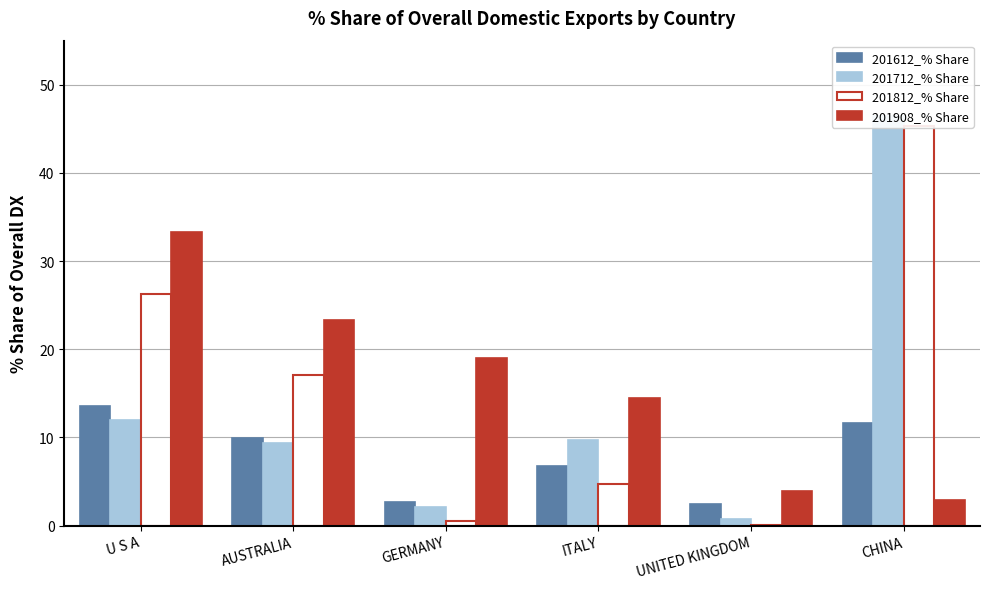

Reading left to right, list all the values displayed in this chart.

201612_% Share: 13.6	9.9	2.6	6.8	2.5	11.6
201712_% Share: 11.9	9.3	2.2	9.7	0.7	46.5
201812_% Share: 26.3	17.1	0.5	4.7	0.0	45.3
201908_% Share: 33.3	23.3	19.1	14.5	4.0	2.9